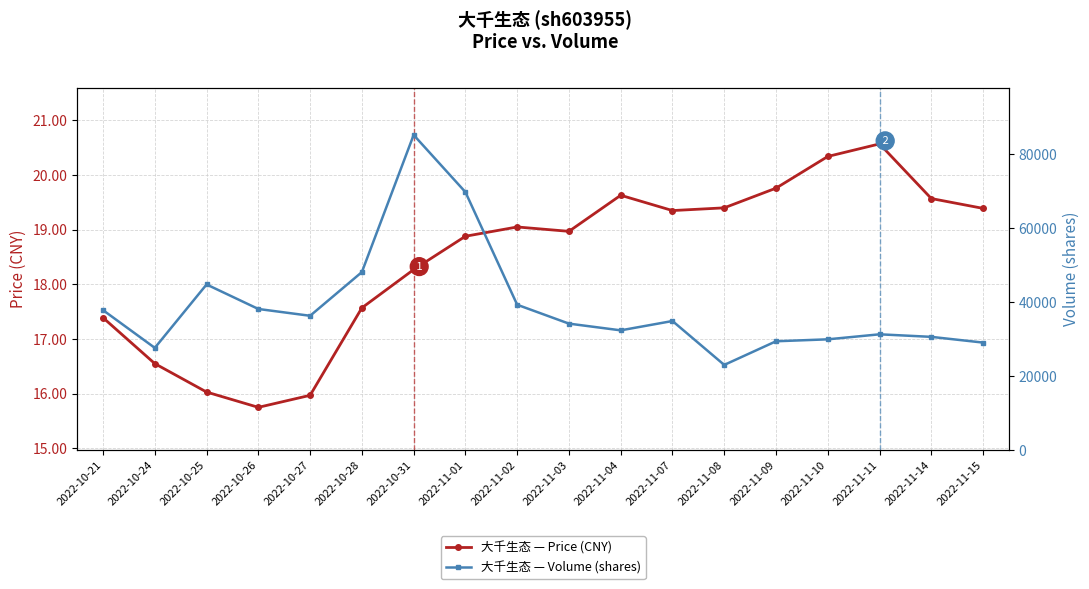

True or false: 大千生态 — Price (CNY) and 大千生态 — Volume (shares) intersect in this chart.

False